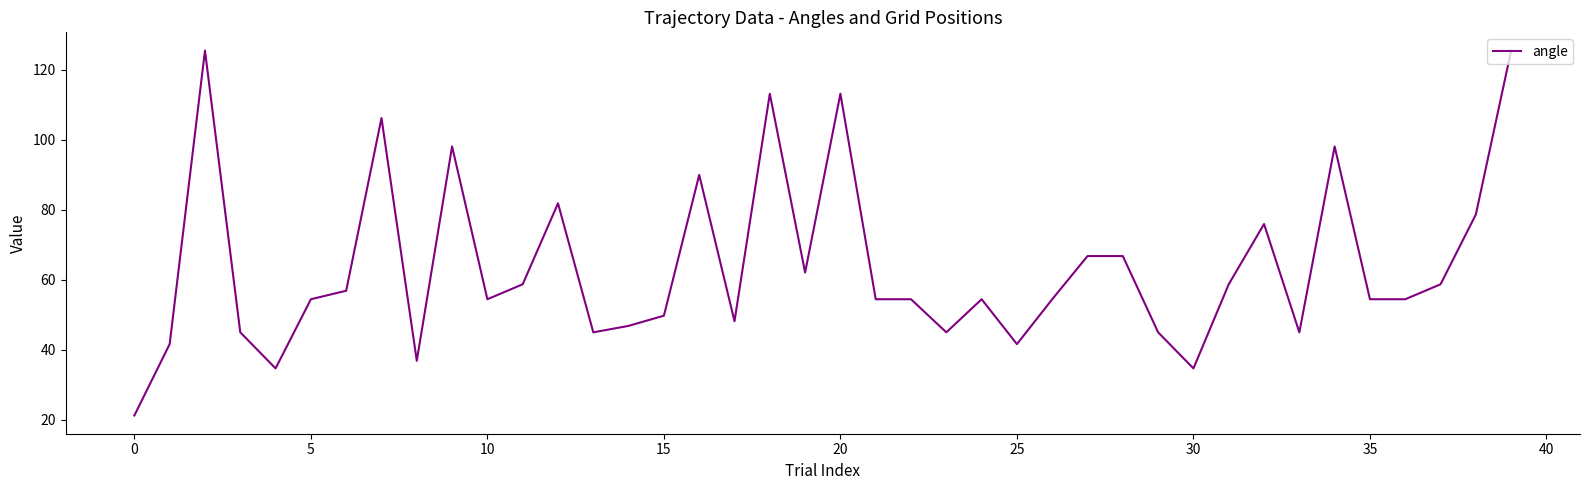

What is the maximum value shown in the chart?

125.5